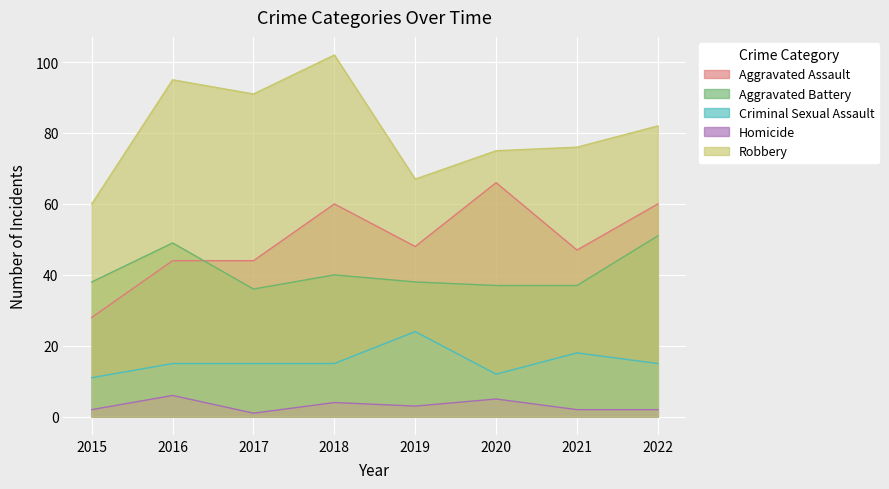

At which label is Robbery closest to 81?

2022